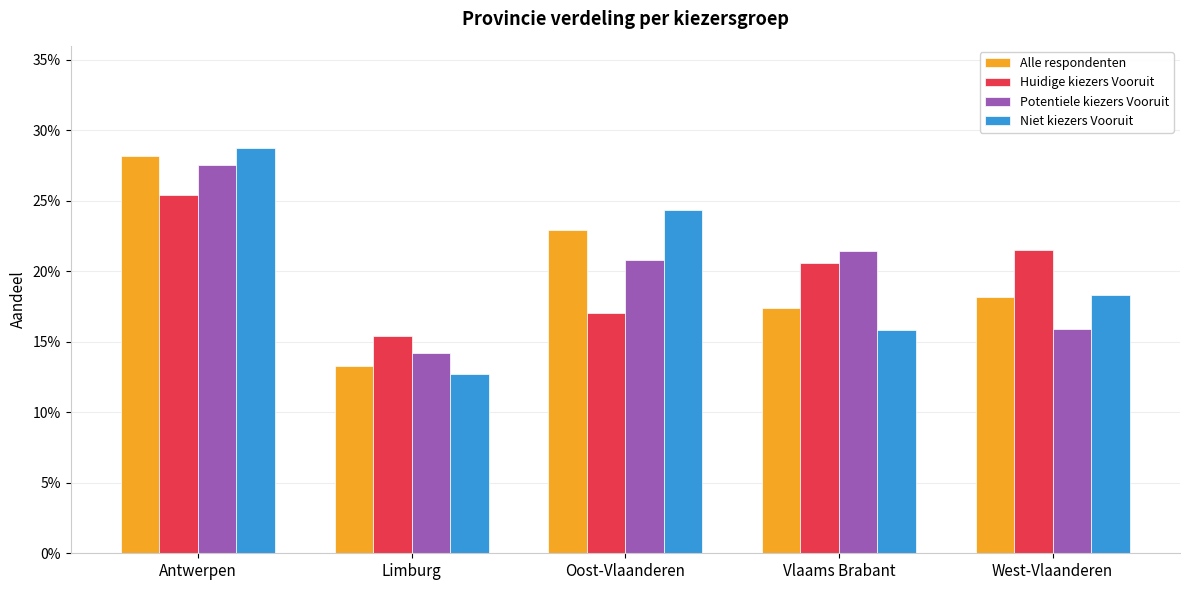

Reading left to right, extract all data points from this chart.

Alle respondenten: 0.3	0.1	0.2	0.2	0.2
Huidige kiezers Vooruit: 0.3	0.2	0.2	0.2	0.2
Potentiele kiezers Vooruit: 0.3	0.1	0.2	0.2	0.2
Niet kiezers Vooruit: 0.3	0.1	0.2	0.2	0.2